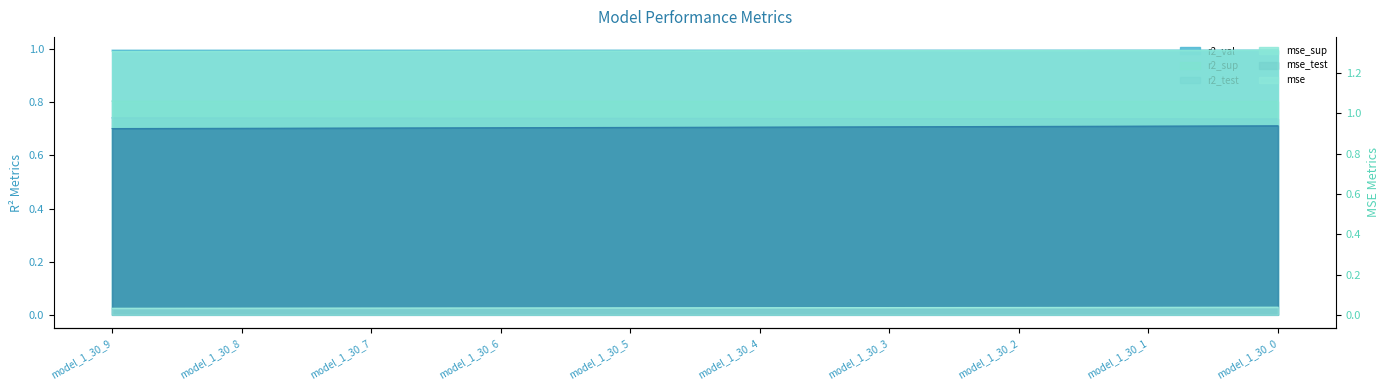

Between model_1_30_7 and model_1_30_6, which is larger?

model_1_30_7